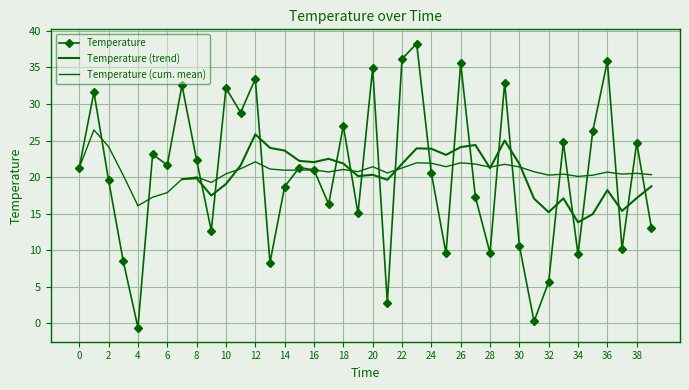

Count the number of values greater than 21.

20